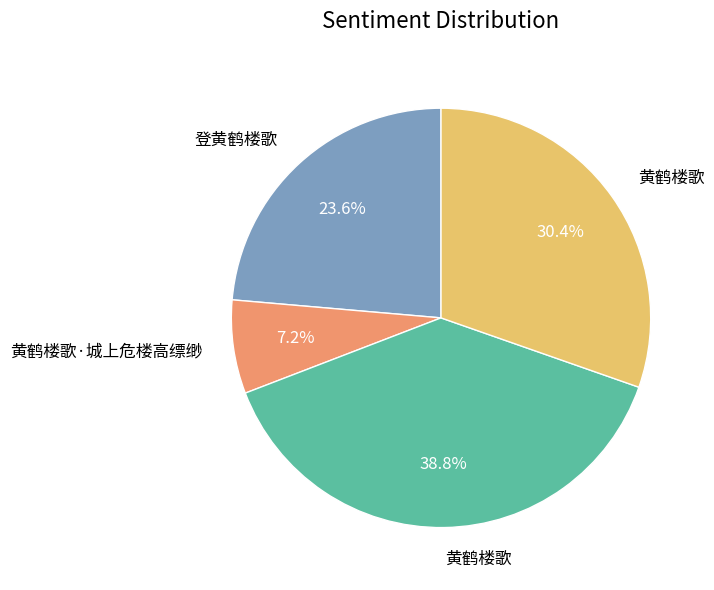

Does any single category account for the majority?

No